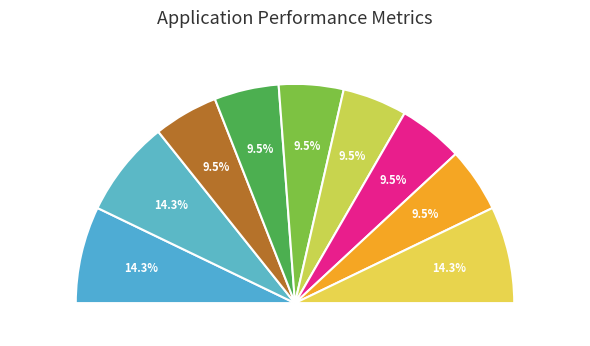

Count the number of slices in the pie.

9